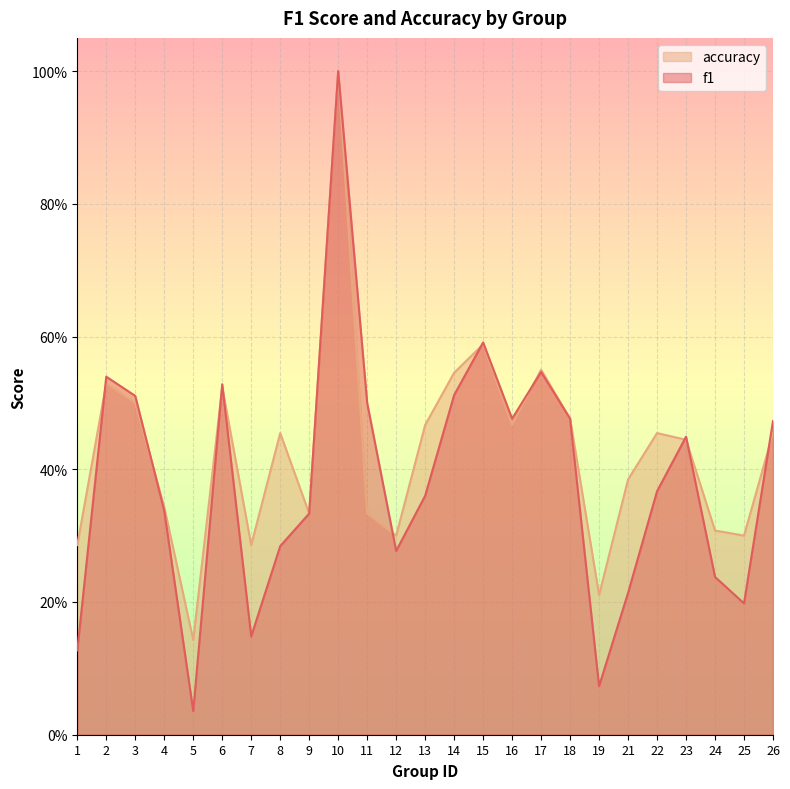

What is the total value across all series at 9?

0.7